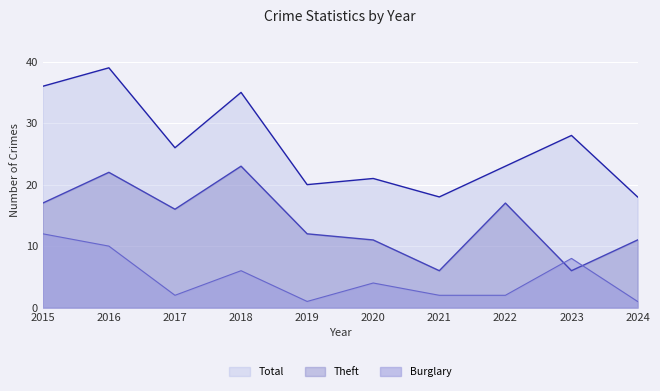

What are all the series names shown in the legend?

Total, Theft, Burglary